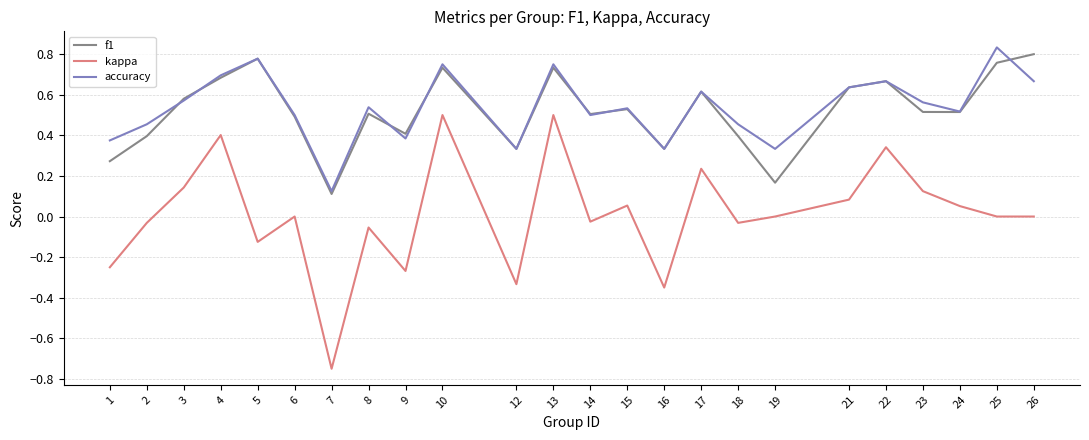

The accuracy series shows 0.8 at 13. True or false?

True